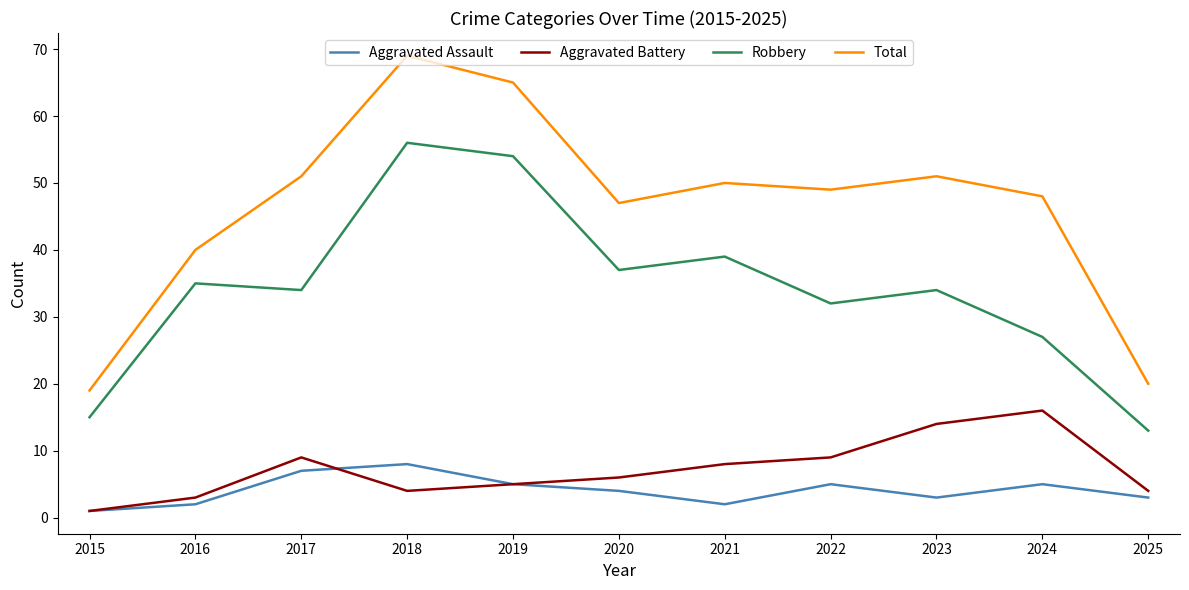

Rank the series at 2025 from highest to lowest value.

Total, Robbery, Aggravated Battery, Aggravated Assault